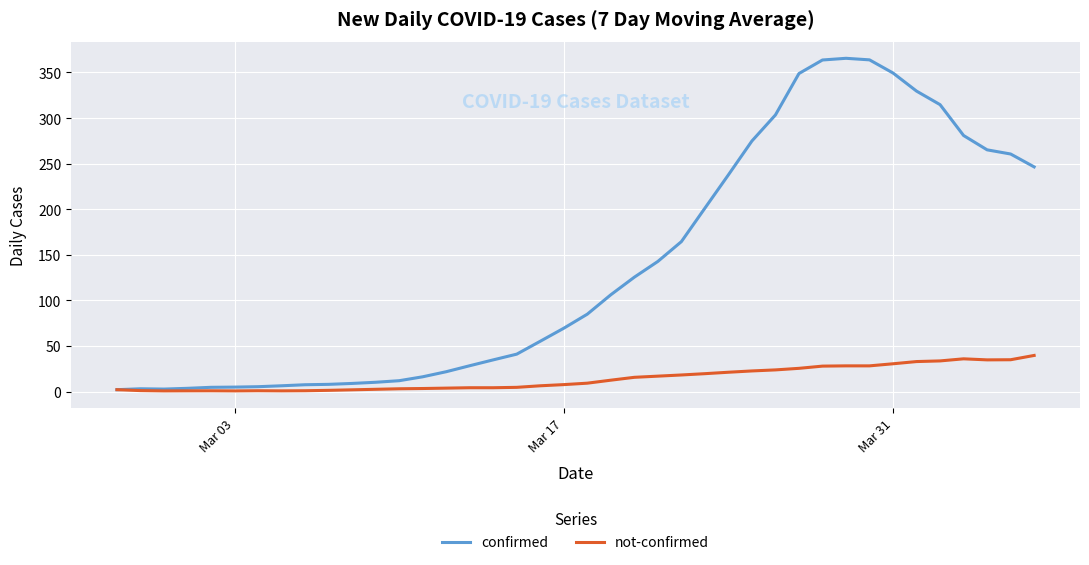

What is the difference between the maximum and minimum values in the not-confirmed series?

38.9